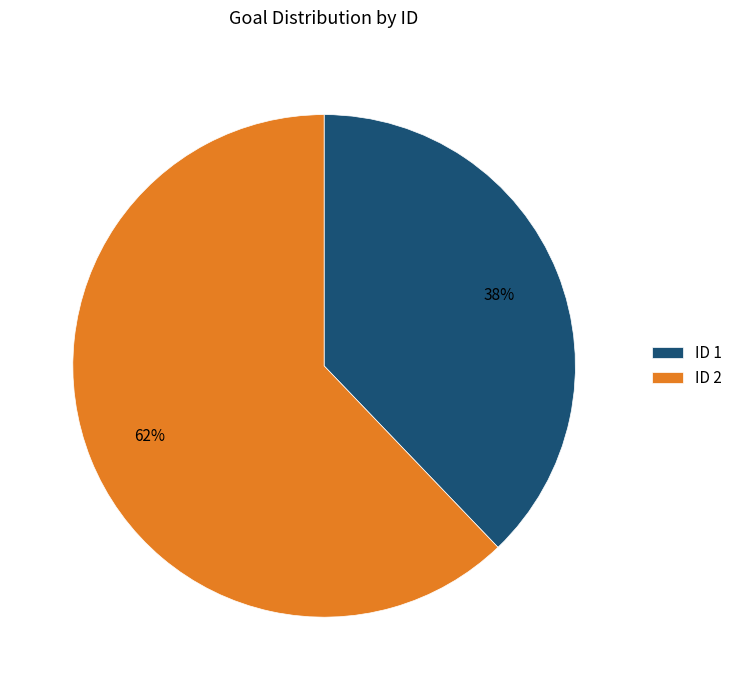

Is there a majority slice in this chart?

Yes